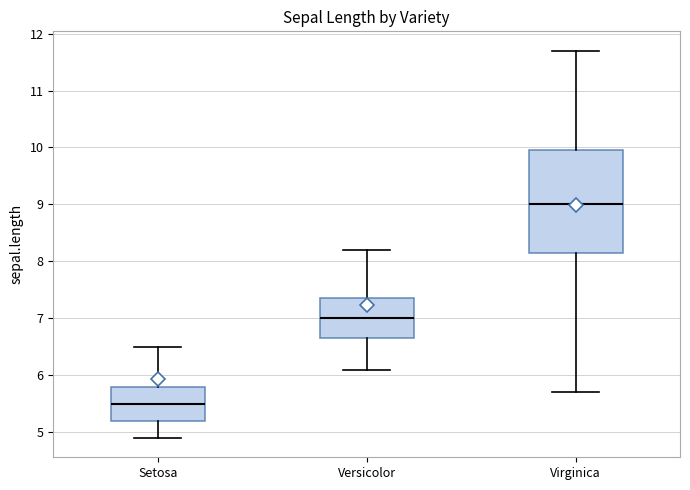

Reading left to right, transcribe this box plot: for each box, give where its median line is, the range the box spans, and where its two whiskers end, as read against the y-axis. The values are not printed on the chart, so give them approximately, as read against the axis.

Setosa: median 5.5, box 5.2 to 5.8, whiskers 4.9 to 6.5
Versicolor: median 7.0, box 6.7 to 7.4, whiskers 6.1 to 8.2
Virginica: median 9.0, box 8.2 to 10.0, whiskers 5.7 to 11.7